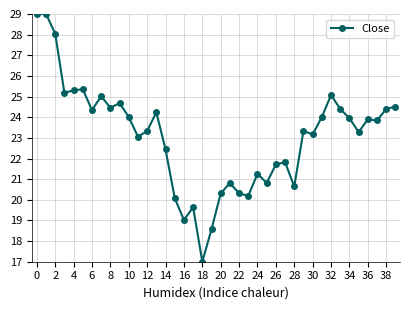

What is the minimum value shown in the chart?

17.0